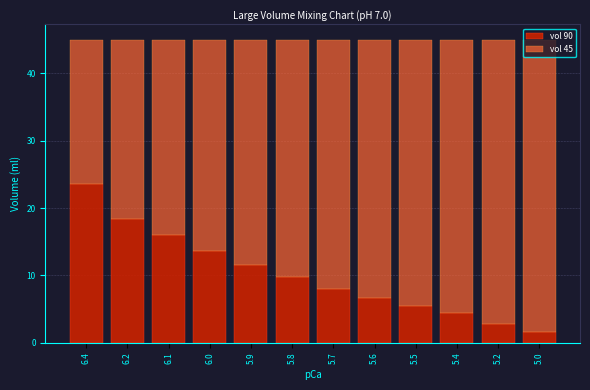

What is the total value across all series at 5.5?

45.0